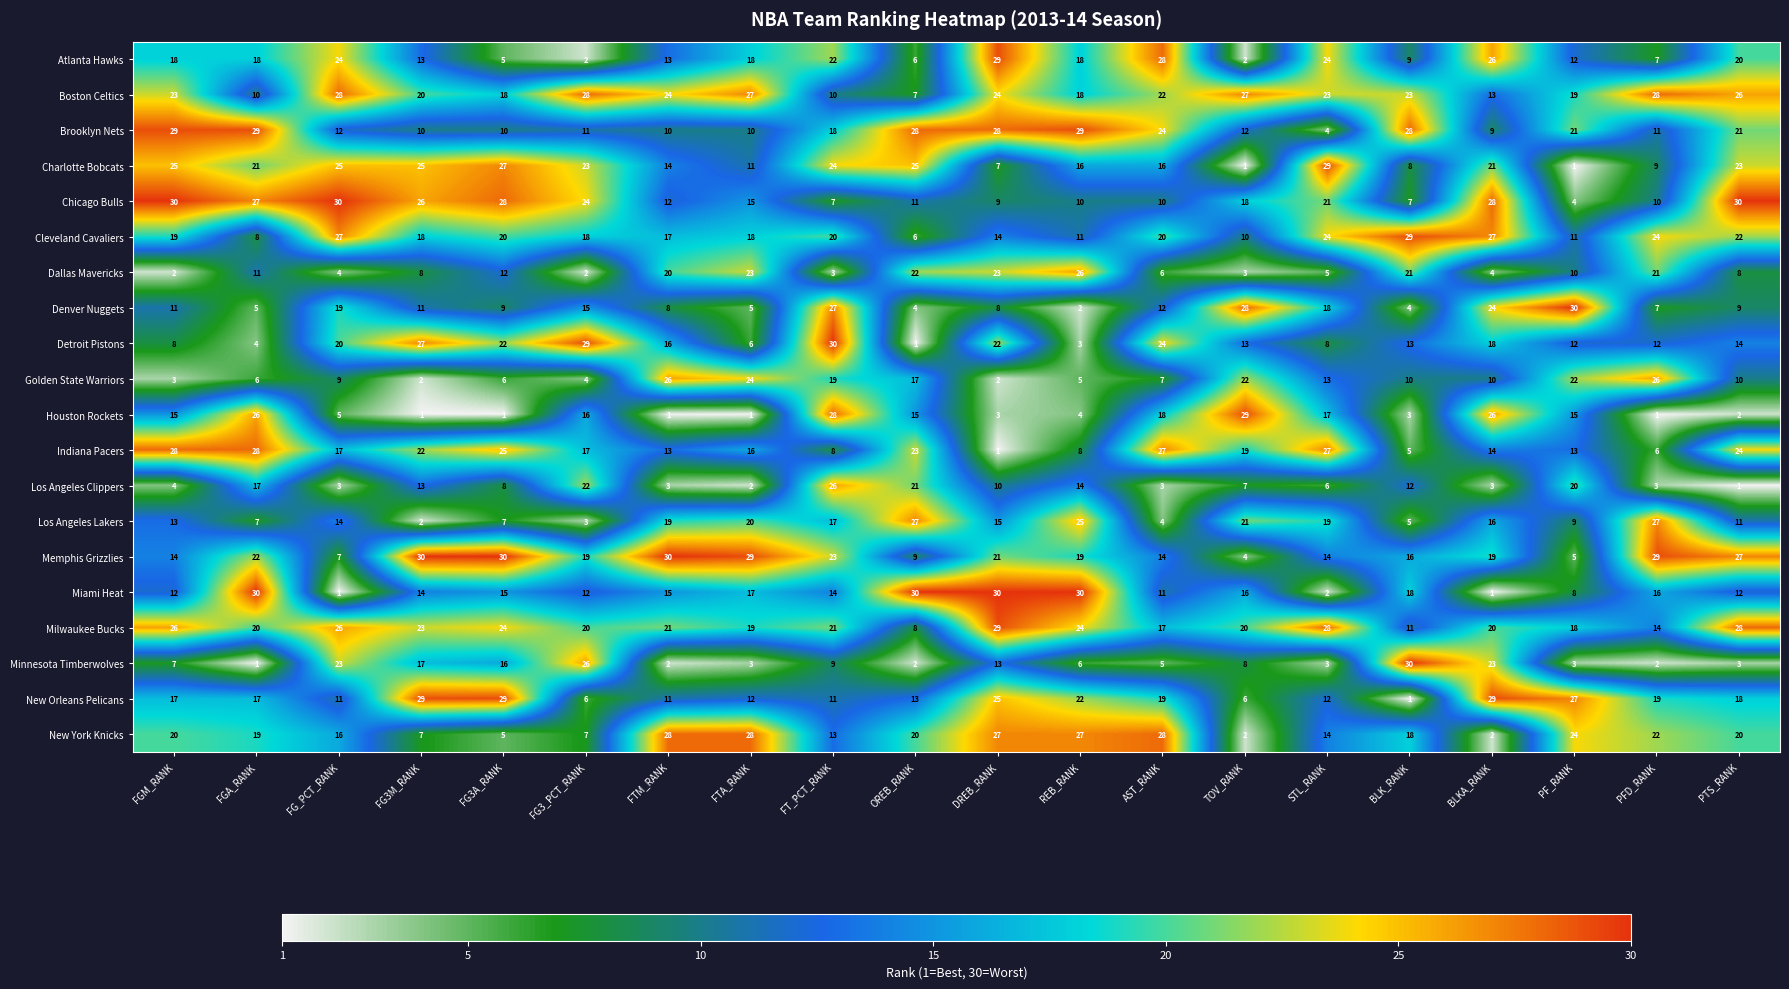

What is the difference between the highest and lowest values at PF_RANK?

29